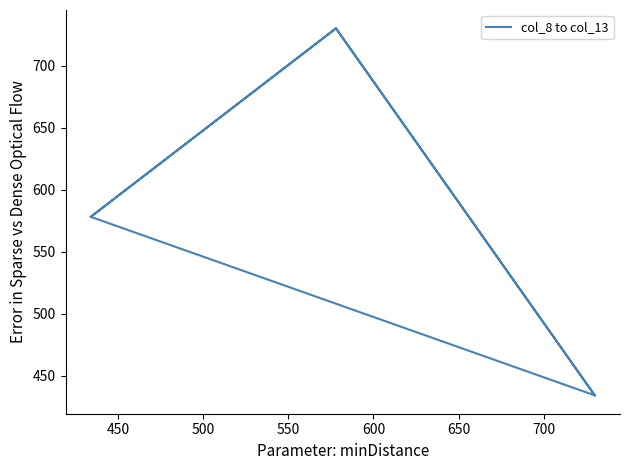

Is this an area chart (filled region under the line)?

No